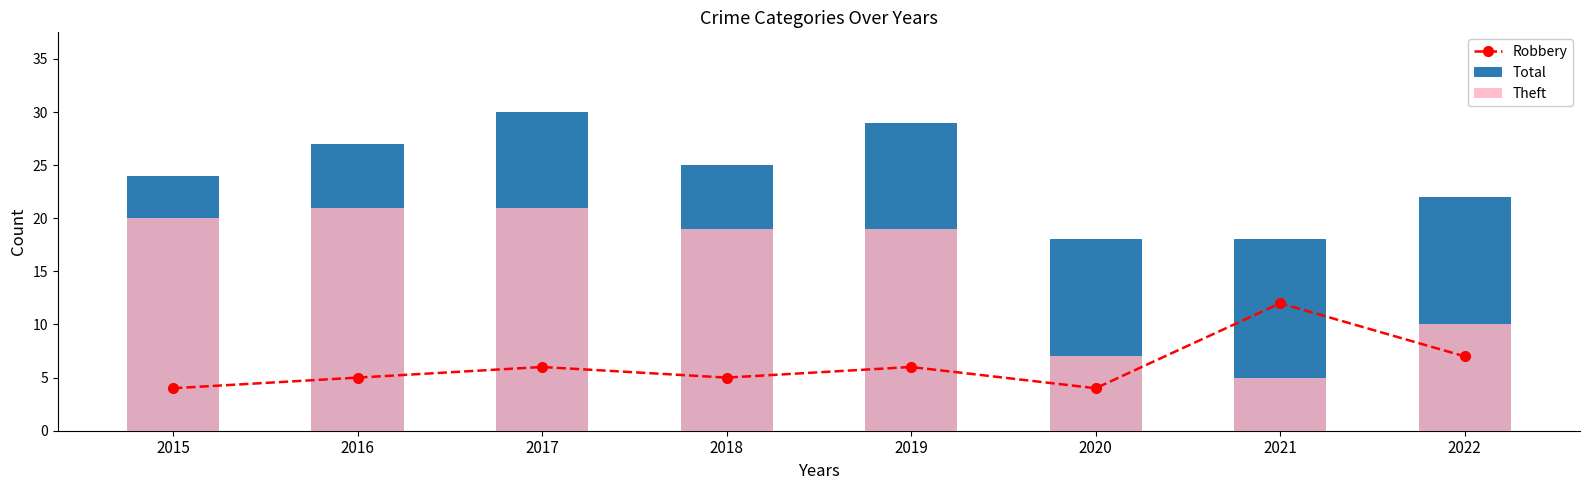

How many values in the Theft series exceed 19?

3